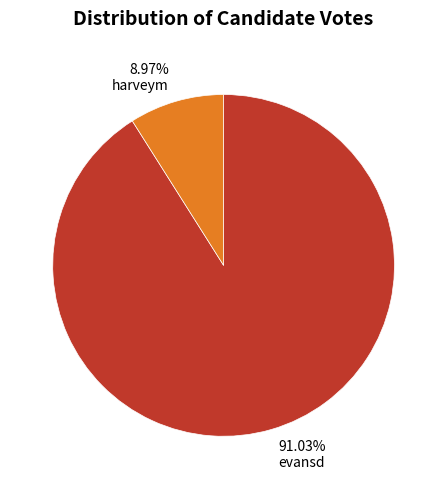

What is the majority slice?

evansd